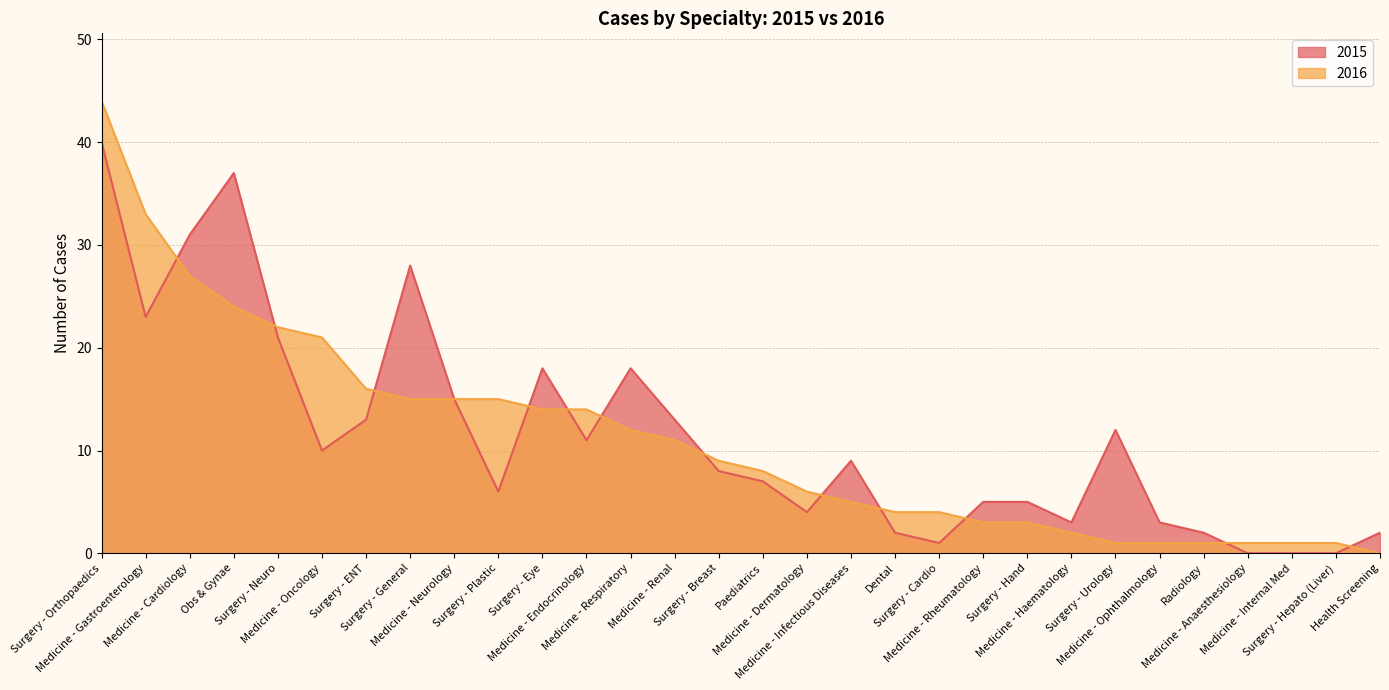

Which series ends up on top after the final intersection of 2016 and 2015?

2015